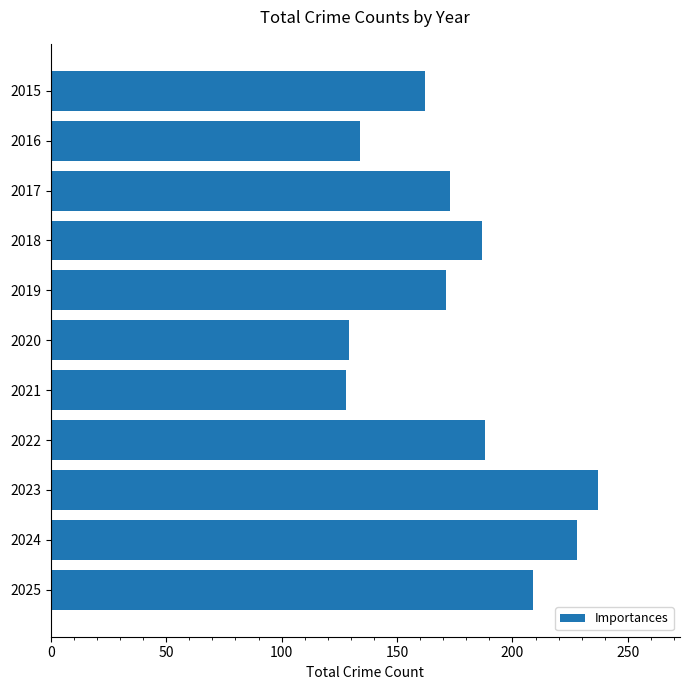

The value at 2020 is 129. True or false?

True